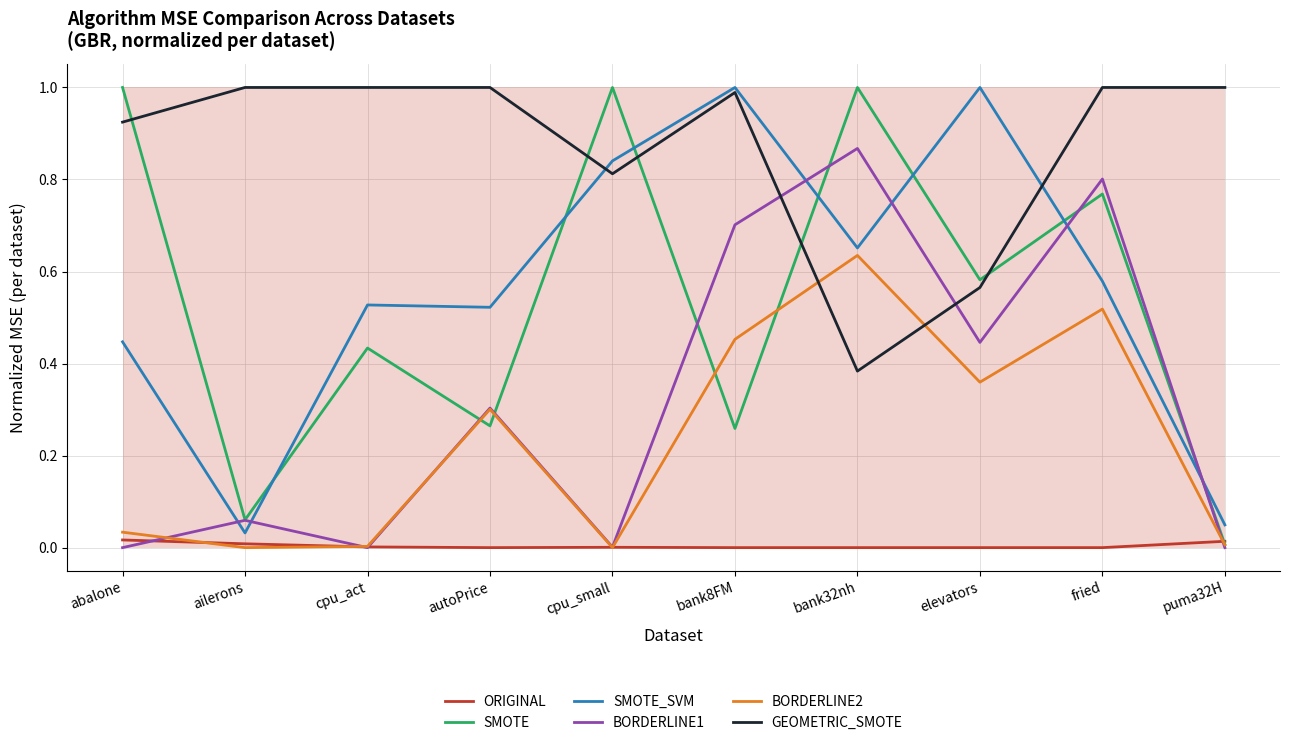

What are all the series names shown in the legend?

ORIGINAL, SMOTE, SMOTE_SVM, BORDERLINE1, BORDERLINE2, GEOMETRIC_SMOTE